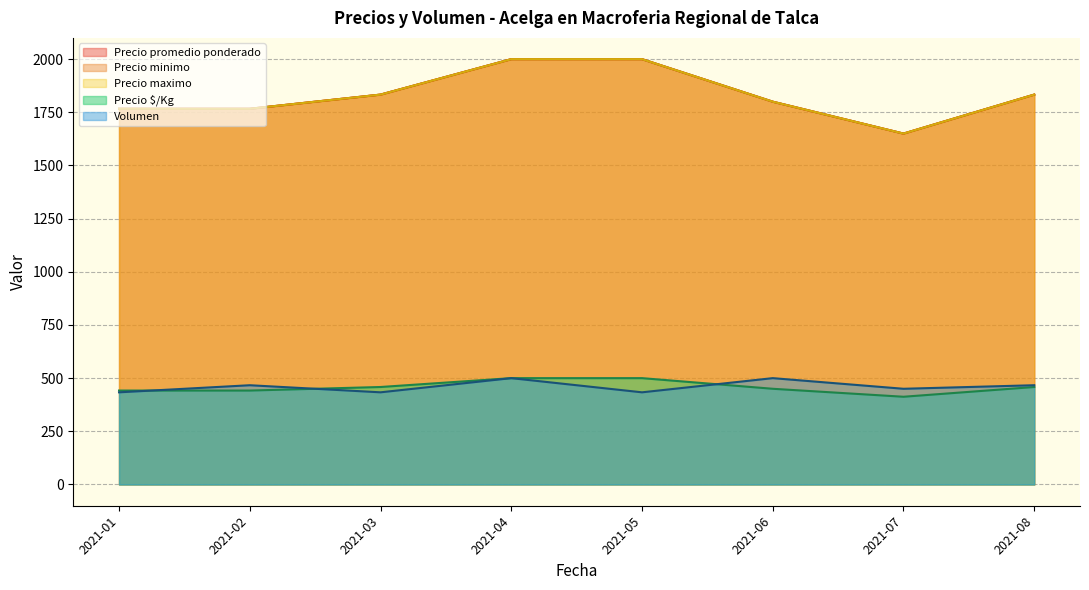

What is the difference between the maximum and minimum values in the Precio promedio ponderado series?

1000